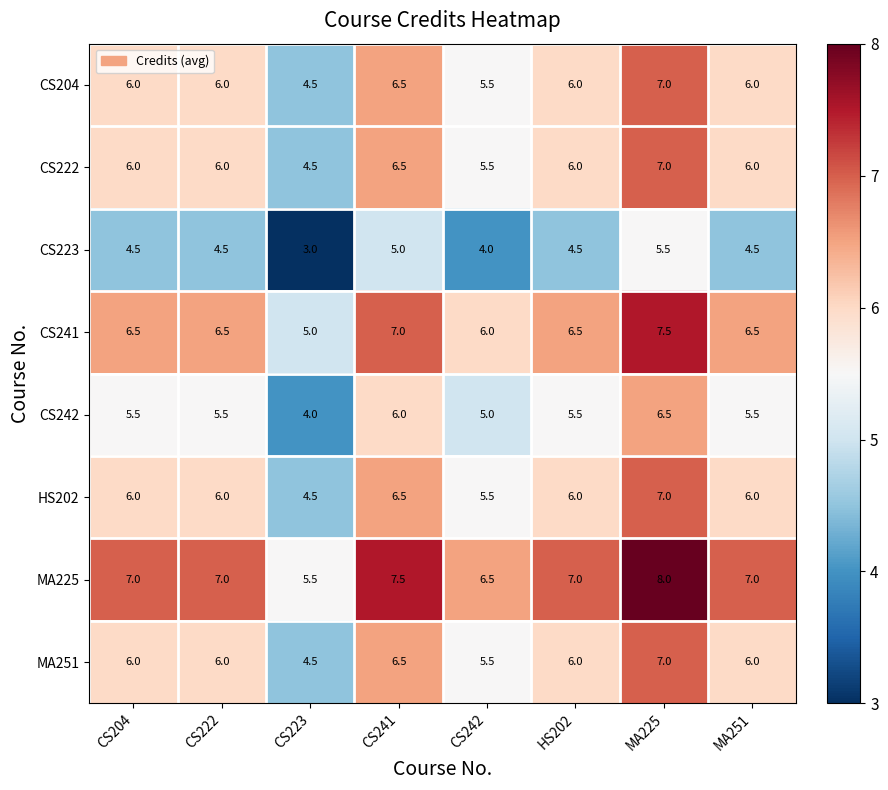

Where is CS241 nearest to the value 6?

CS242